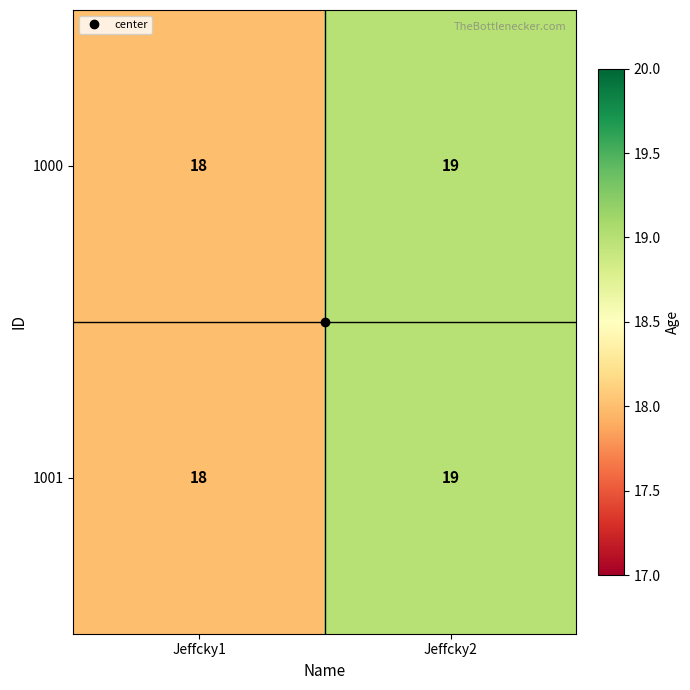

Where is 1001 nearest to the value 18?

Jeffcky1